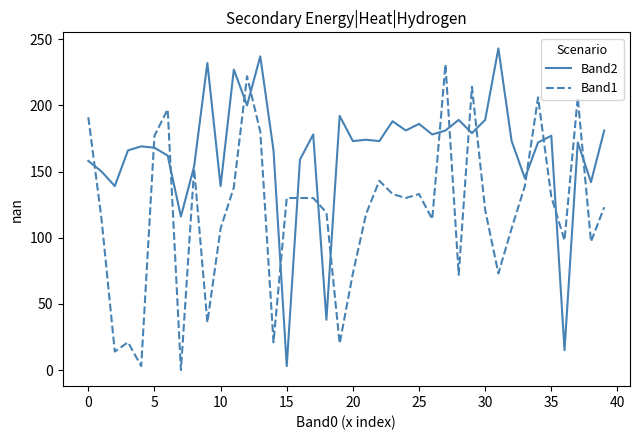

List the series in order of their overall mean, lowest first.

Band1, Band2